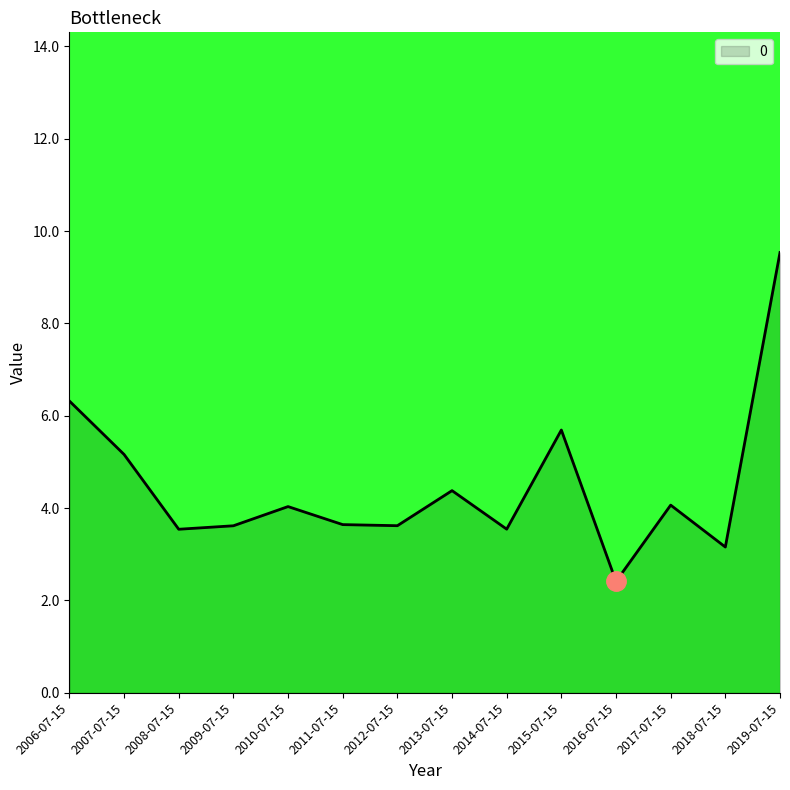

Which category has the lowest value across all series?

2016-07-15